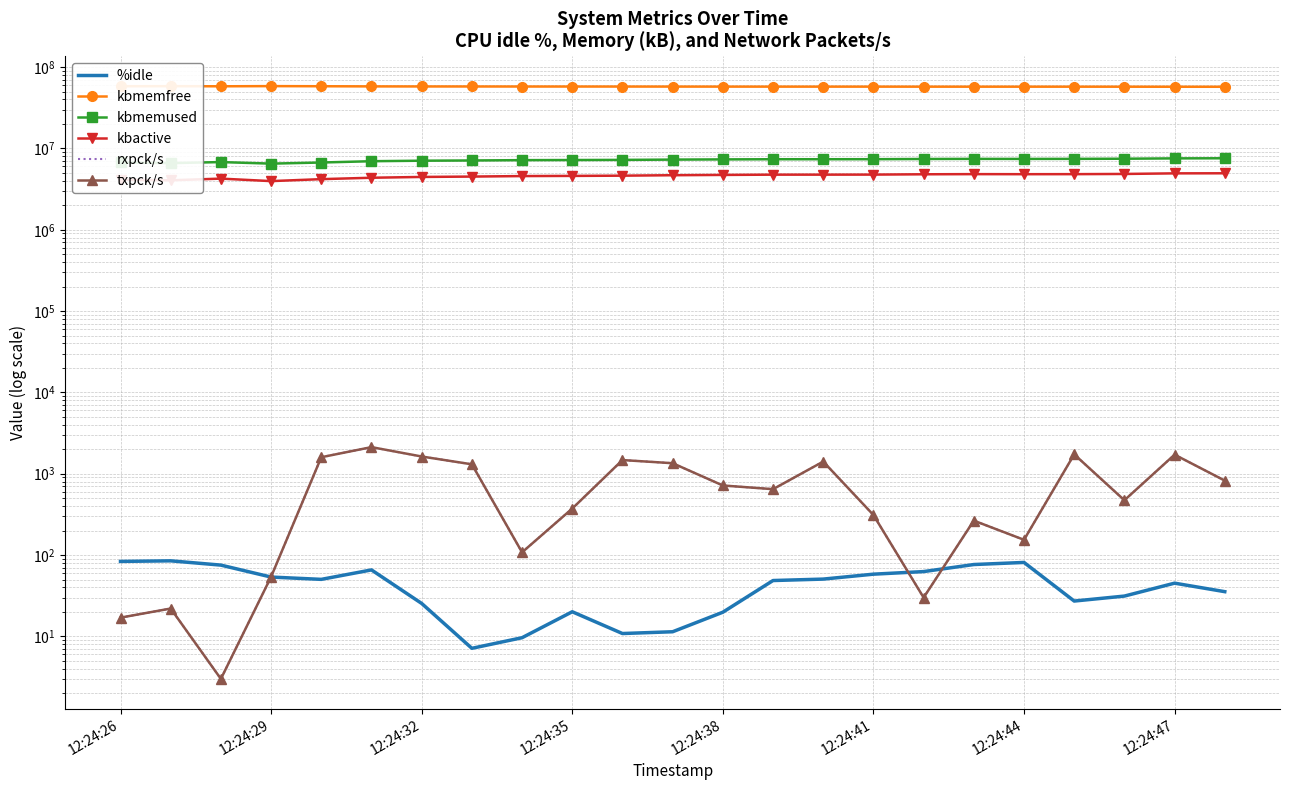

How many categories are shown in the chart?

23